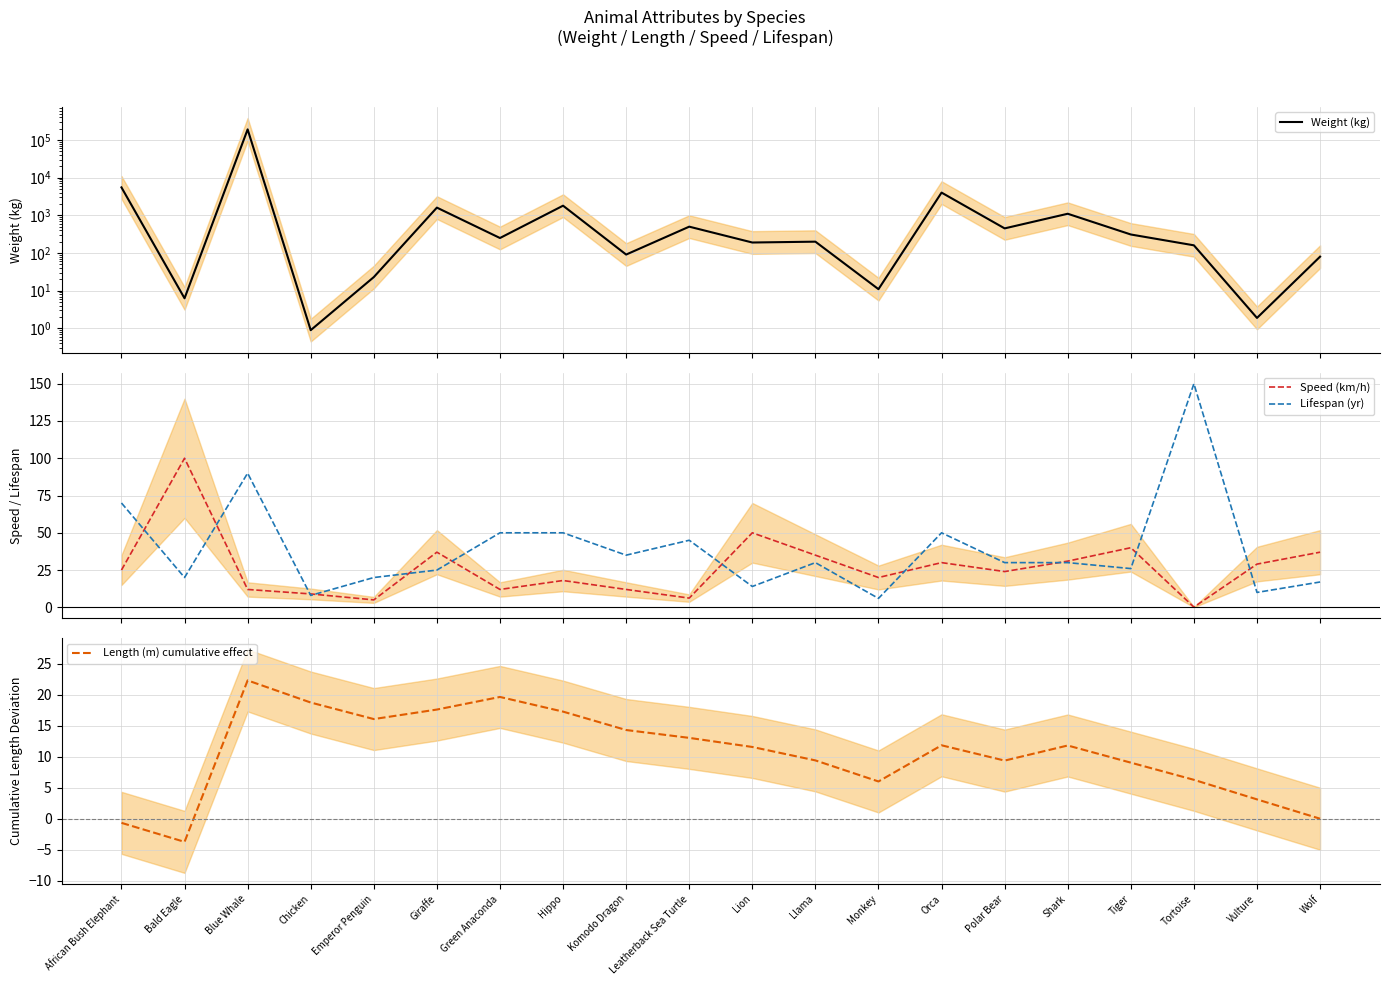

Between which two adjacent categories do Speed (km/h) and Lifespan (yr) first intersect?

African Bush Elephant and Bald Eagle